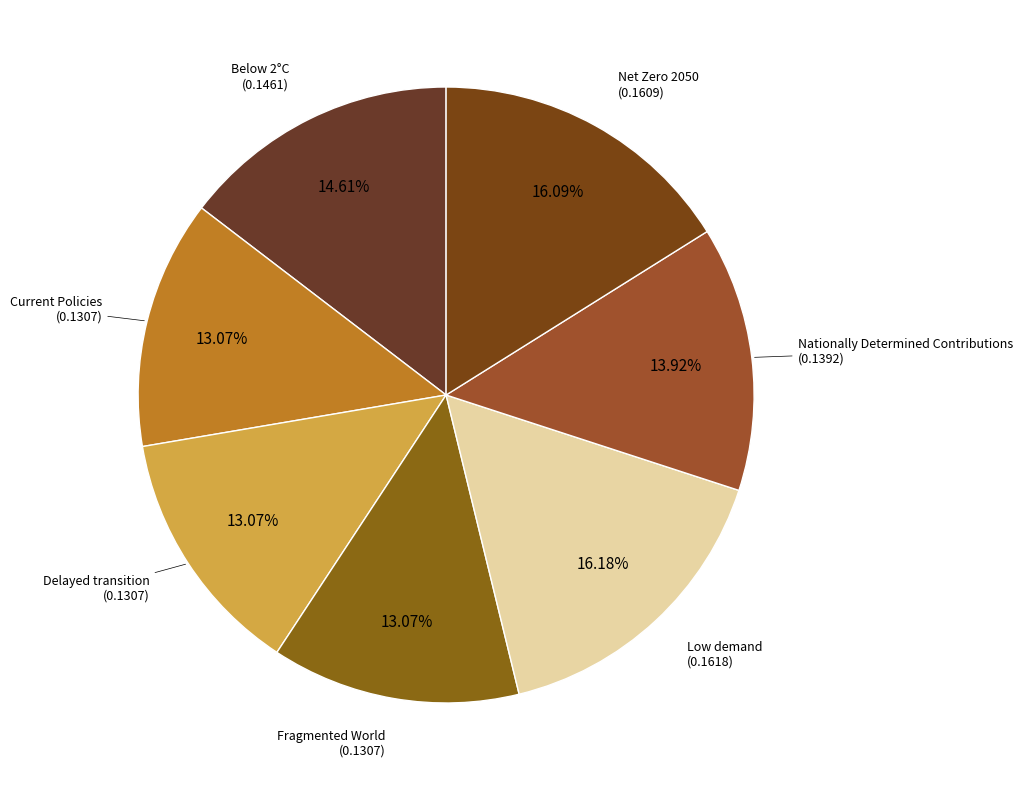

Count the number of slices in the pie.

7